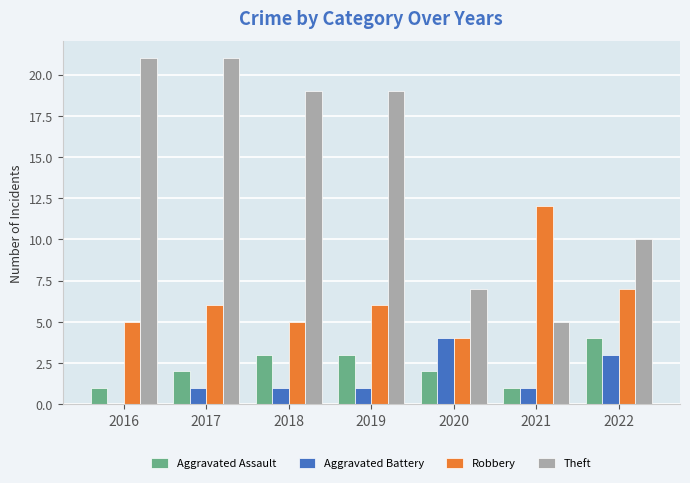

Between 2017 and 2019, which series saw the biggest shift?

Theft